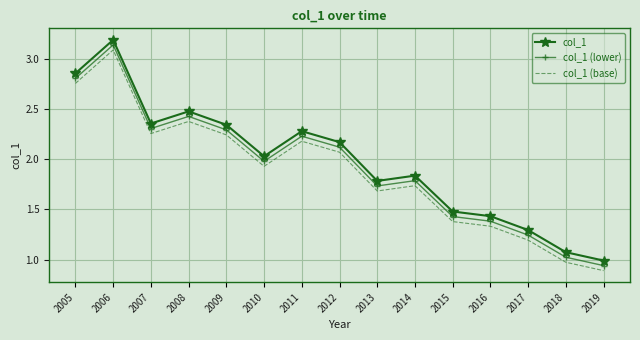

What is the maximum value for col_1?

3.2